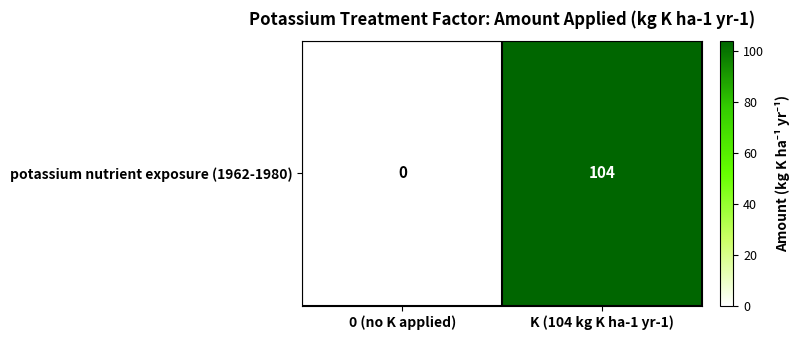

The chart shows a value of 40 at 0 (no K applied). True or false?

False